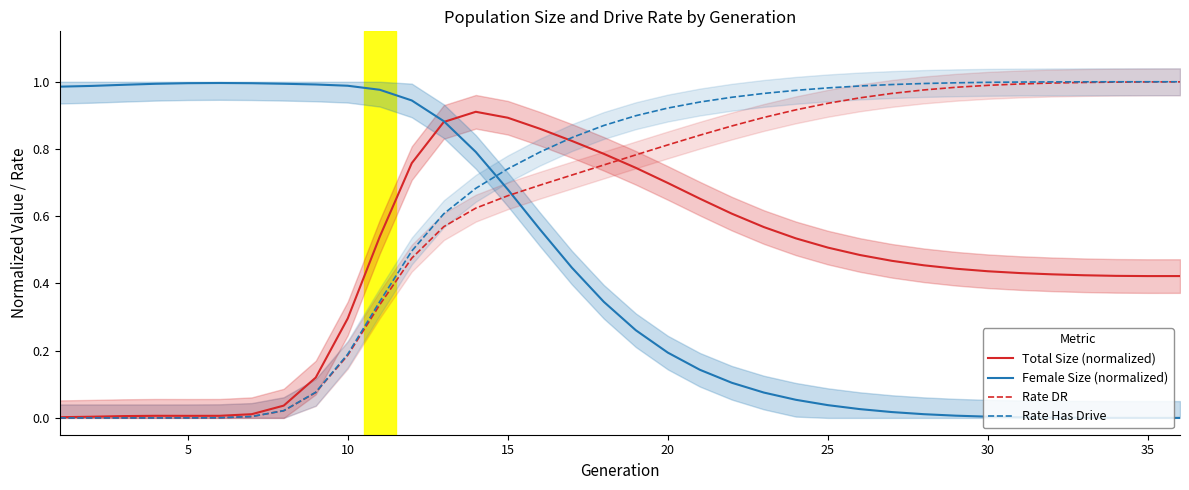

The Female Size (normalized) series shows 1.0 at 5. True or false?

True